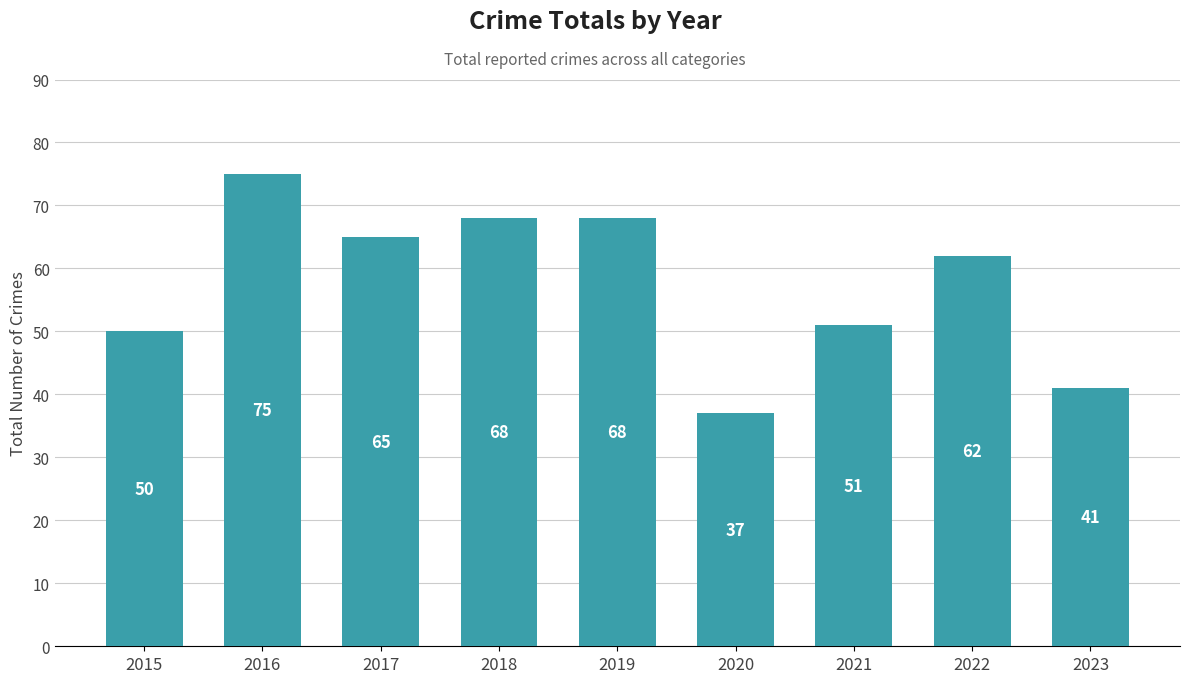

What is the sum of all values?

517